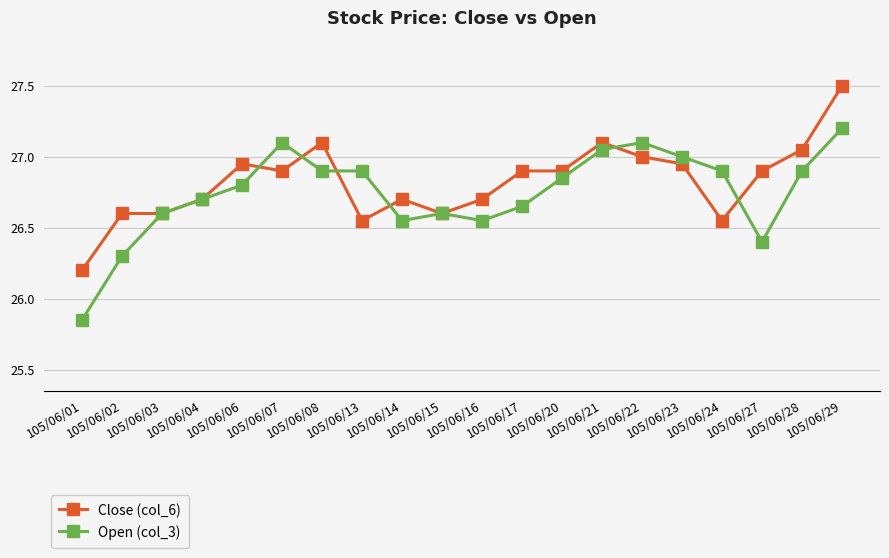

What is the value of the Open (col_3) point at the 20th from the left?

27.2